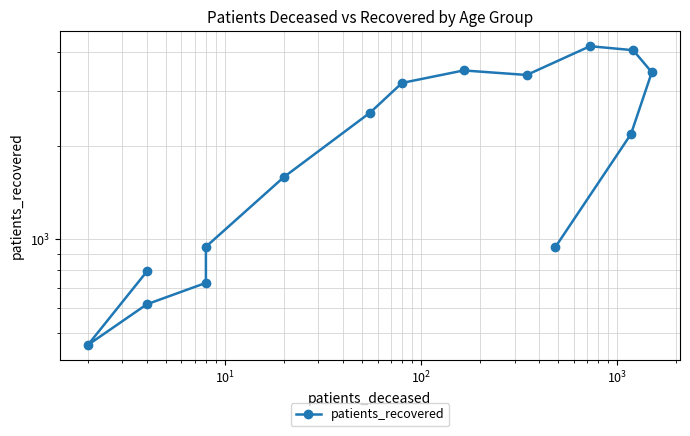

What is the smallest value displayed?

458